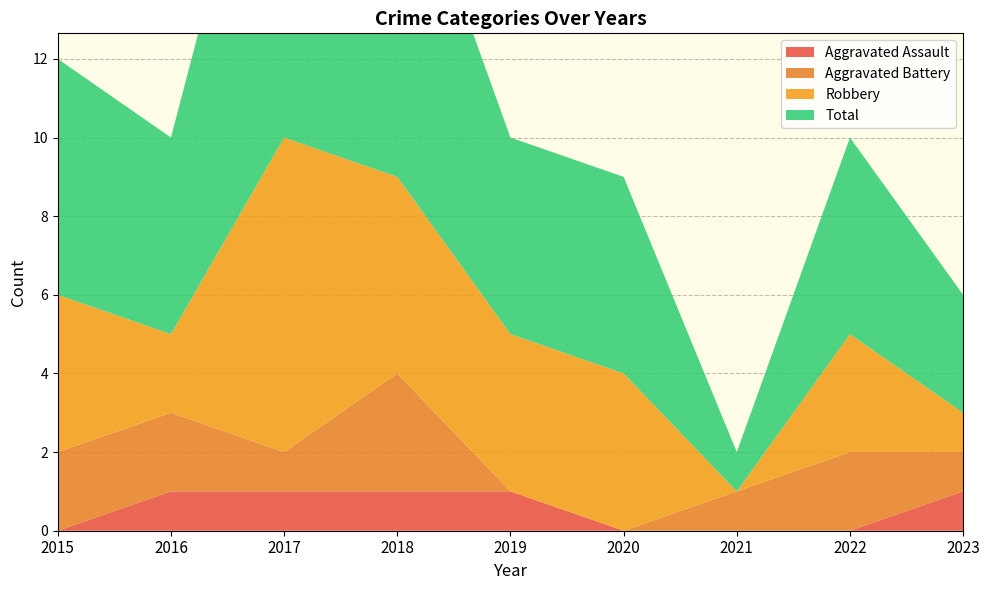

Reading left to right, what are all the values shown in this chart?

Aggravated Assault: 0	1	1	1	1	0	0	0	1
Aggravated Battery: 2	2	1	3	0	0	1	2	1
Robbery: 4	2	8	5	4	4	0	3	1
Total: 6	5	11	9	5	5	1	5	3